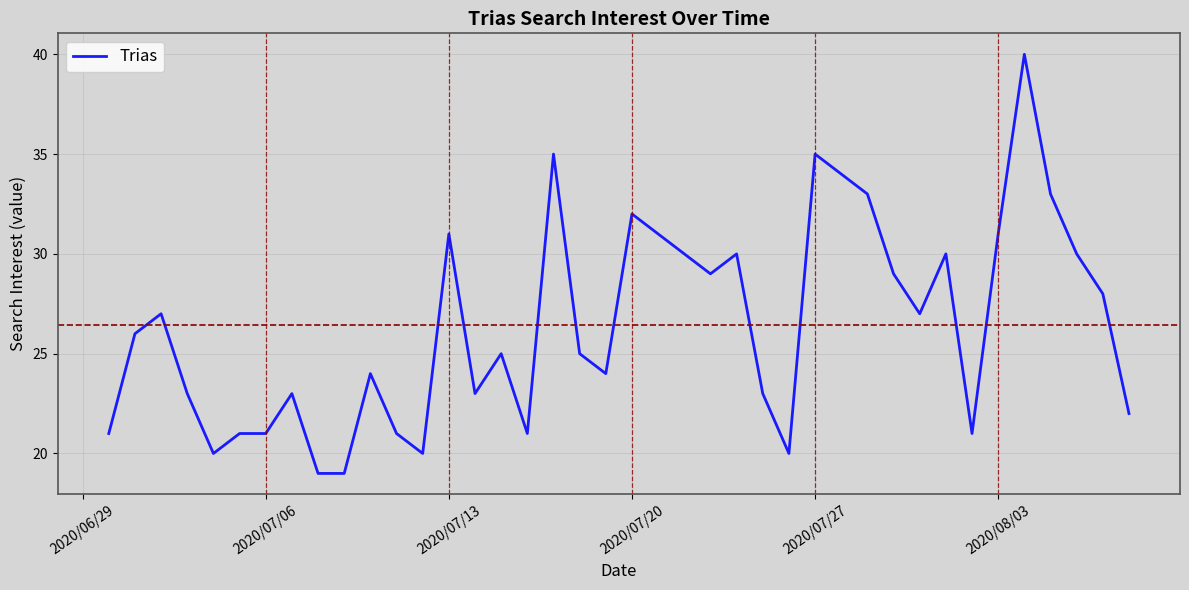

What is the difference between the maximum and minimum values?

21